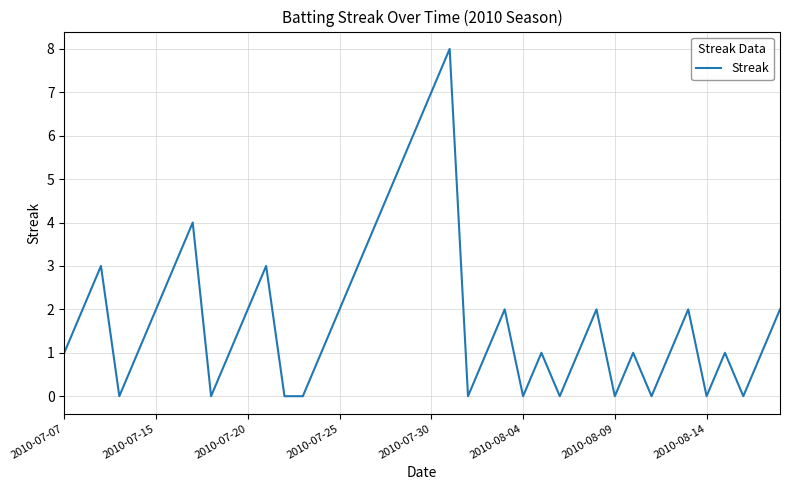

What is the difference between the maximum and minimum values?

8